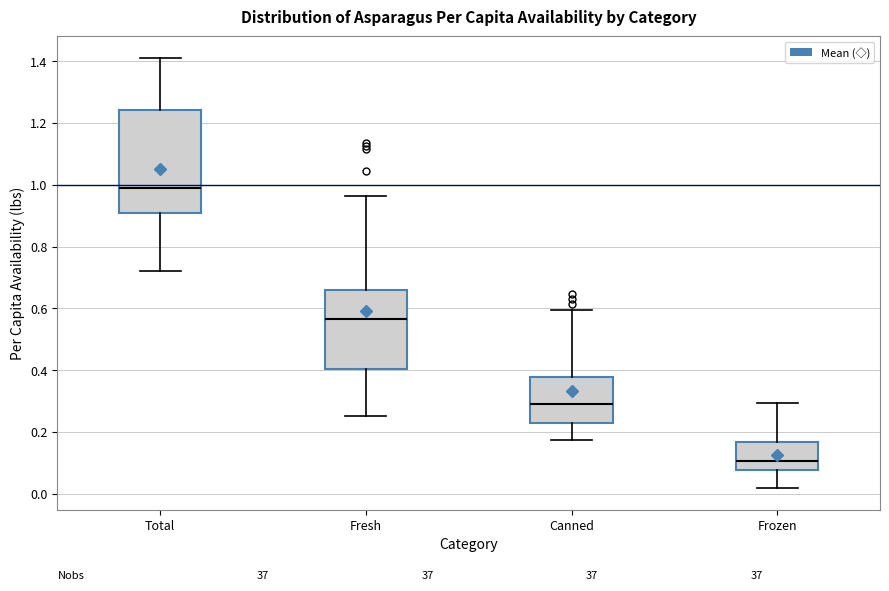

Comparing the boxes themselves (not the whiskers), which one is the tallest?

Total